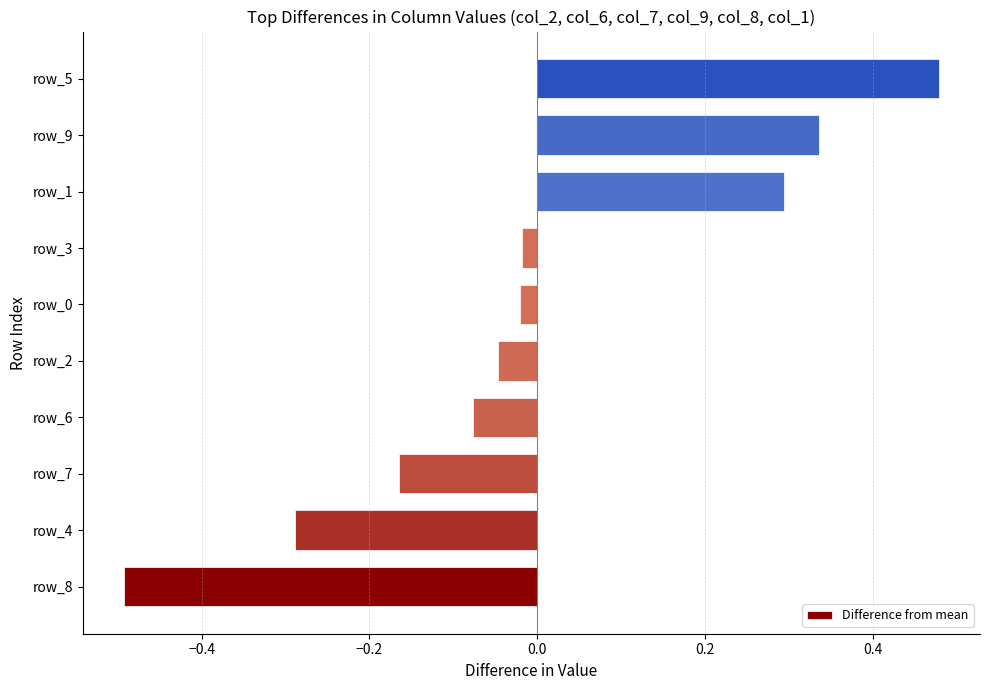

True or false: the data shows -0.0 at row_6.

False